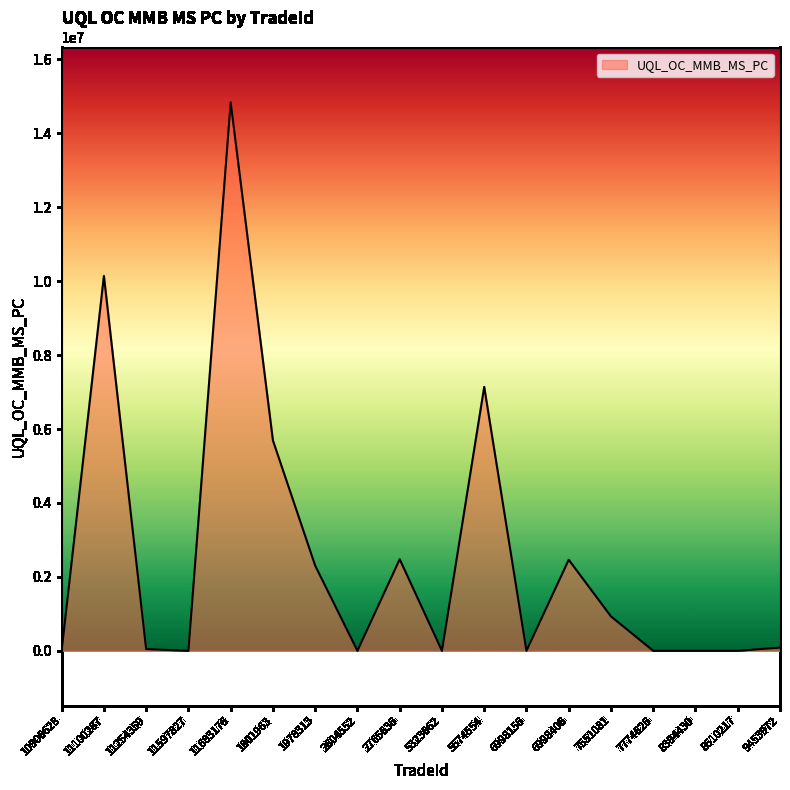

At which label is the value closest to 7419868?

5574554